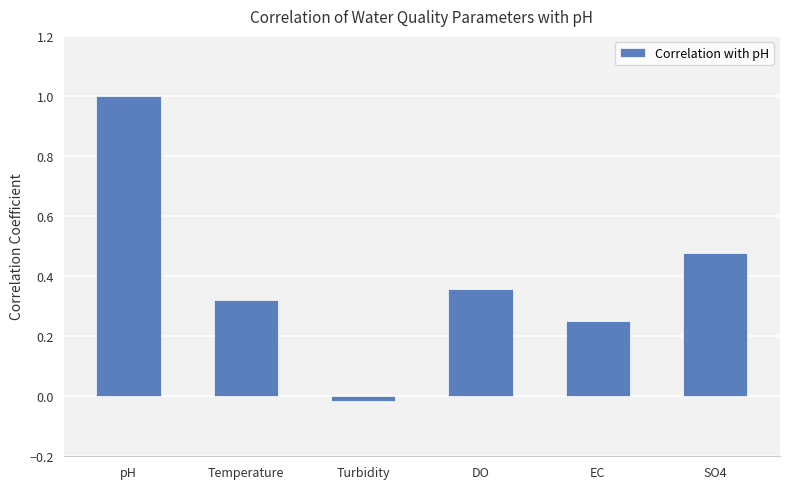

How many bars are there in total?

6